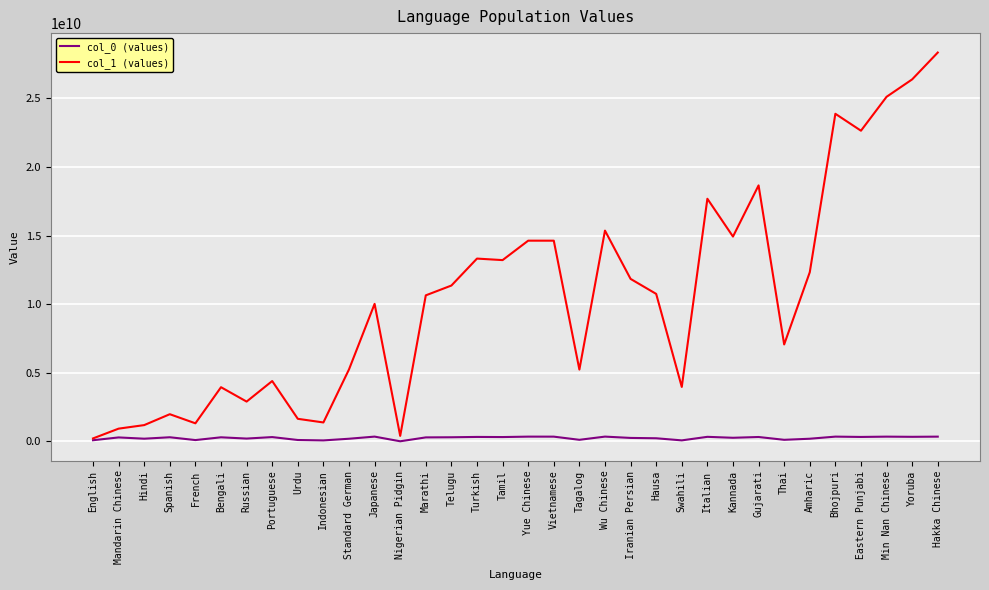

In col_1 (values), how many points are higher than both neighbors (excluding endpoints)?

10